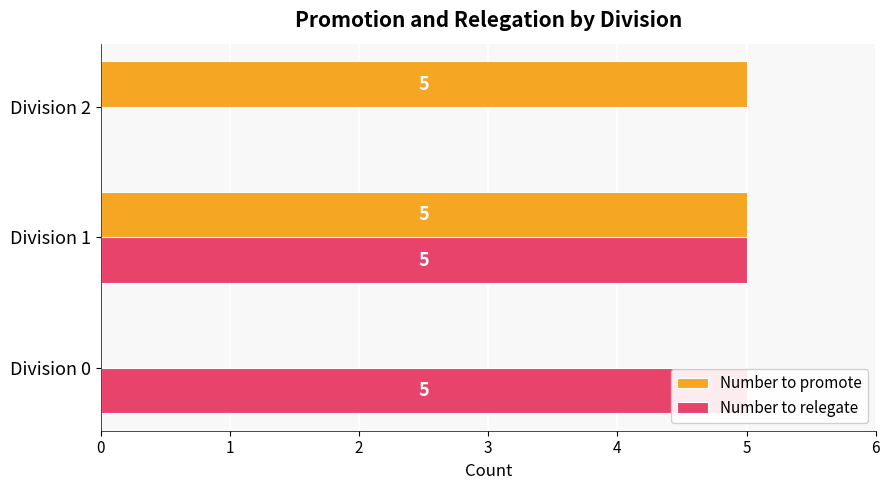

How many values in the Number to relegate series are below 5?

1